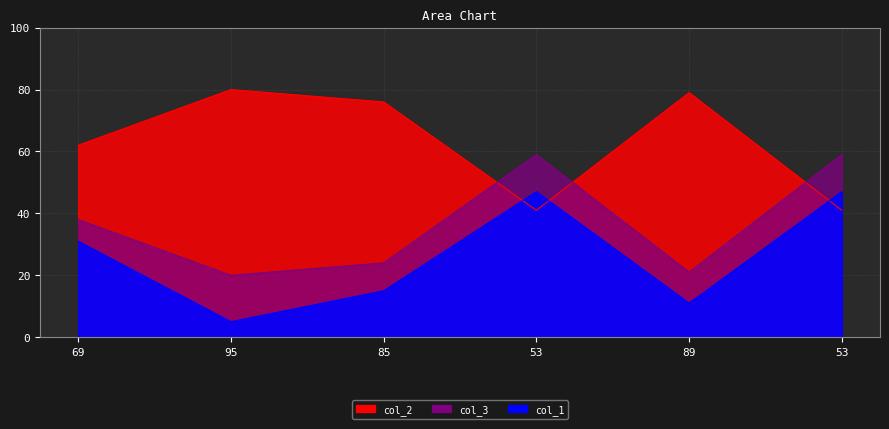

At which label does col_1 reach its minimum?

95